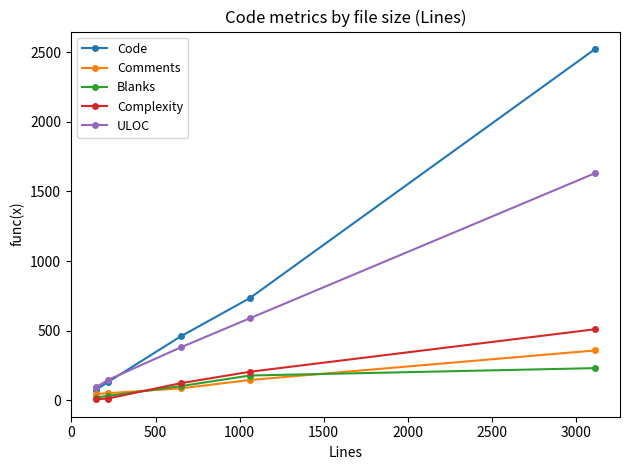

List the series in order of their peak value, lowest first.

Blanks, Comments, Complexity, ULOC, Code